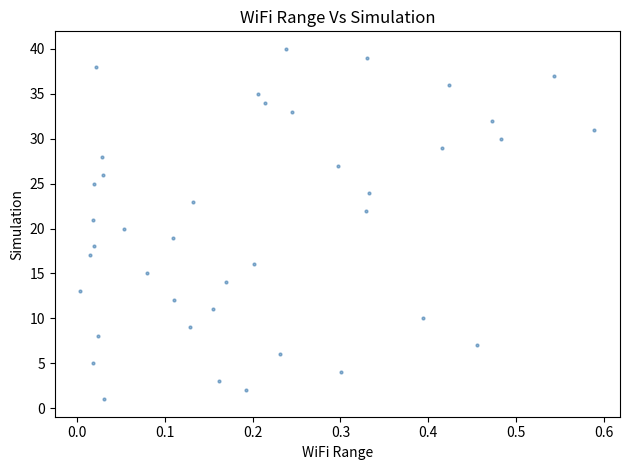

What is the range of Y values (max minus min)?

39